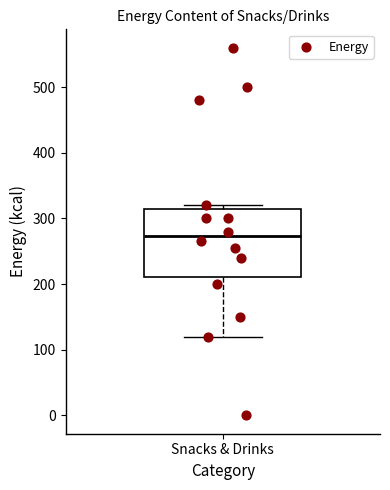

Where does the median line of the box for Snacks & Drinks sit on the y-axis? The values are not printed on the chart, so give them approximately, as read against the axis.

270